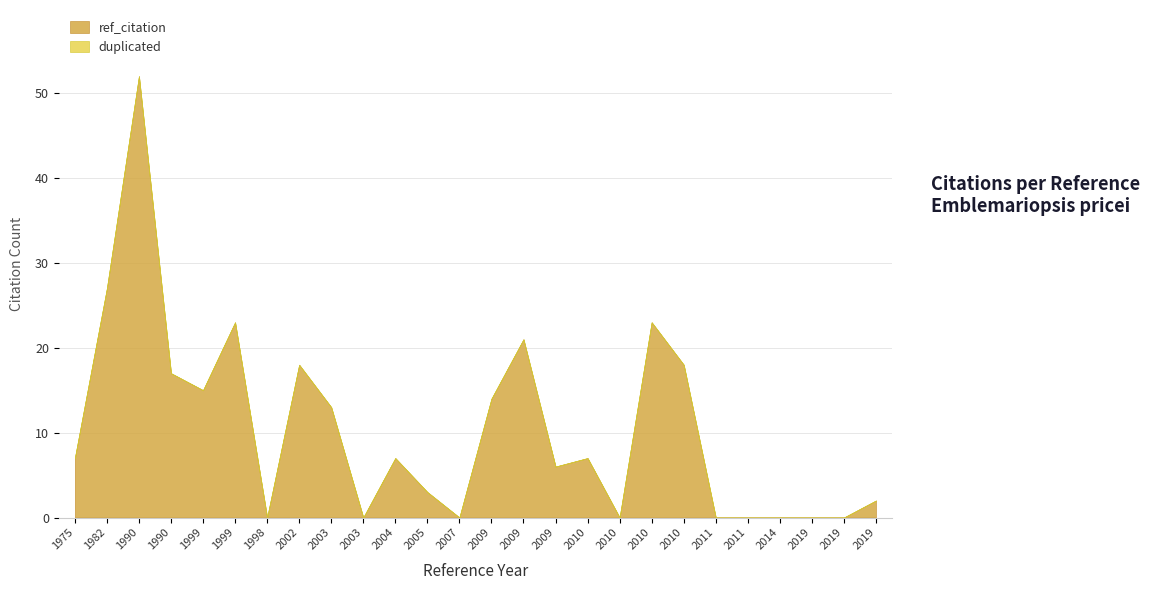

True or false: duplicated and ref_citation intersect in this chart.

False